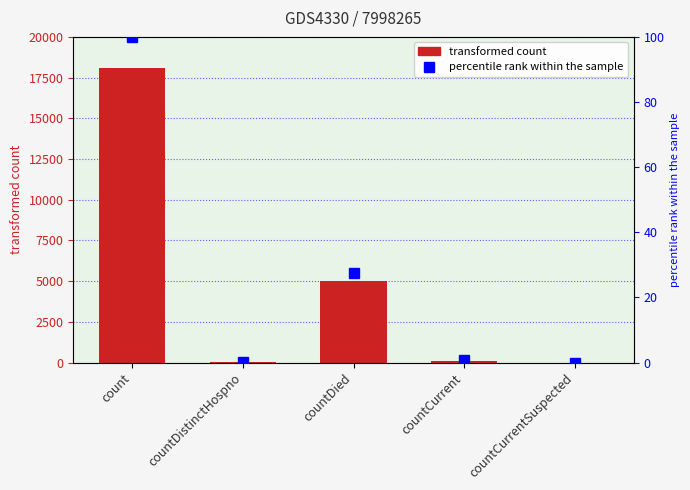

Reading left to right, what are all the values shown in this chart?

count: count=18075.0	countDistinctHospno=55.0	countDied=4984.0	countCurrent=121.0	countCurrentSuspected=0.0
percentile rank within the sample: count=100.0	countDistinctHospno=0.3	countDied=27.6	countCurrent=0.7	countCurrentSuspected=0.0